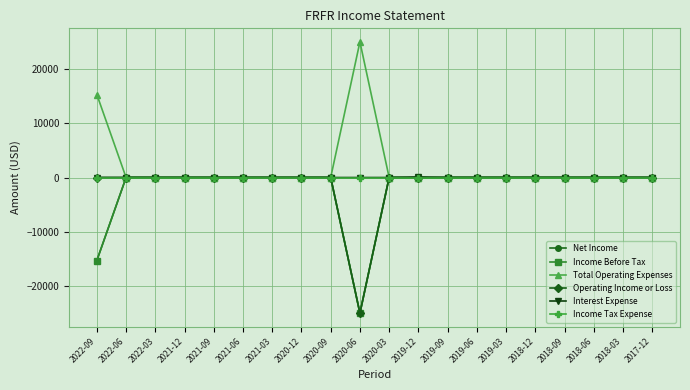

At which category does Net Income reach its first local peak?

2020-03